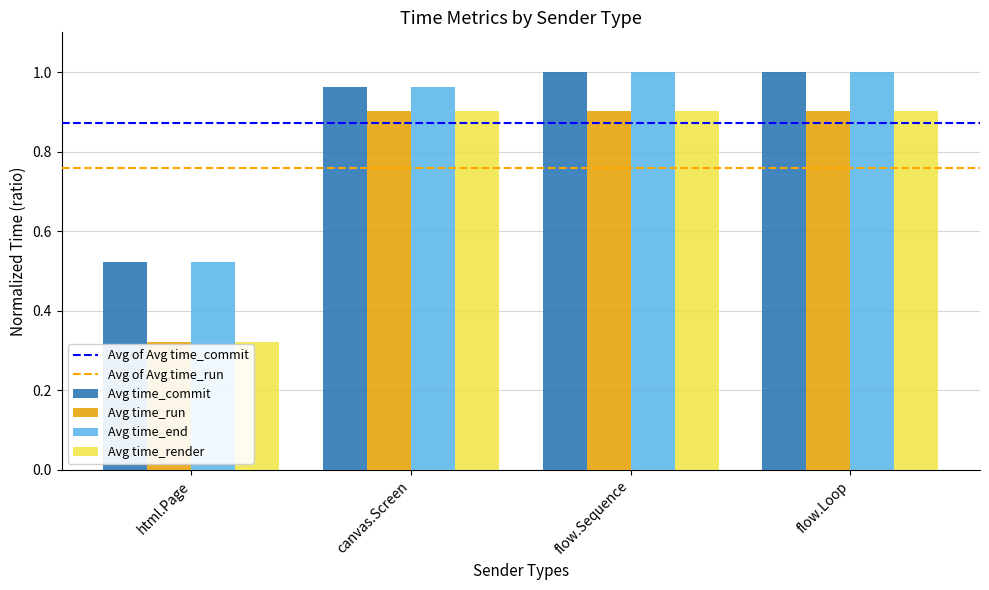

Is the value of Avg time_run at flow.Sequence greater than the value of Avg time_end at flow.Sequence?

No